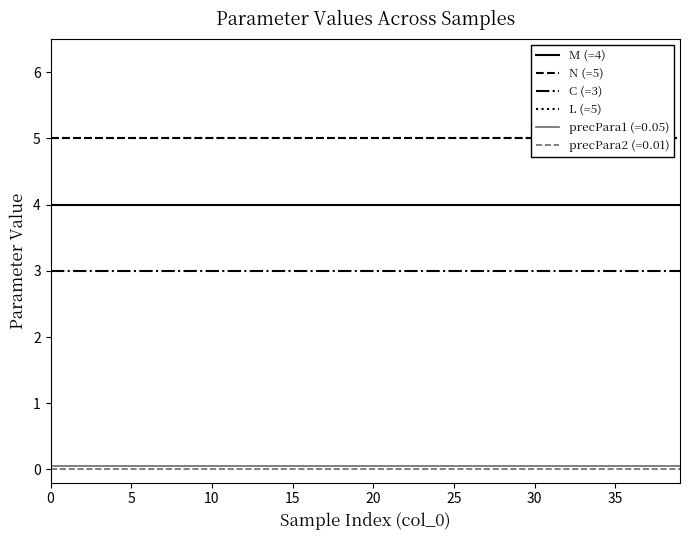

The precPara2 (=0.01) series shows 0.0 at 20. True or false?

True